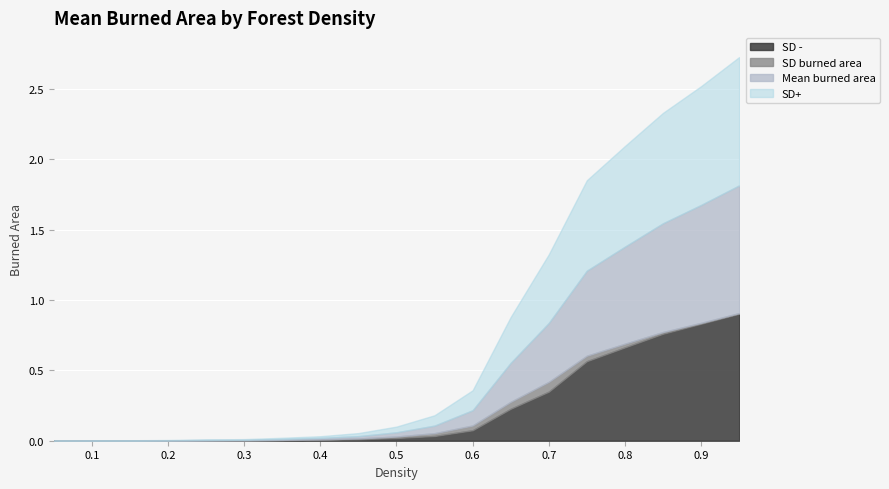

What are all the series names shown in the legend?

SD -, SD burned area, Mean burned area, SD+